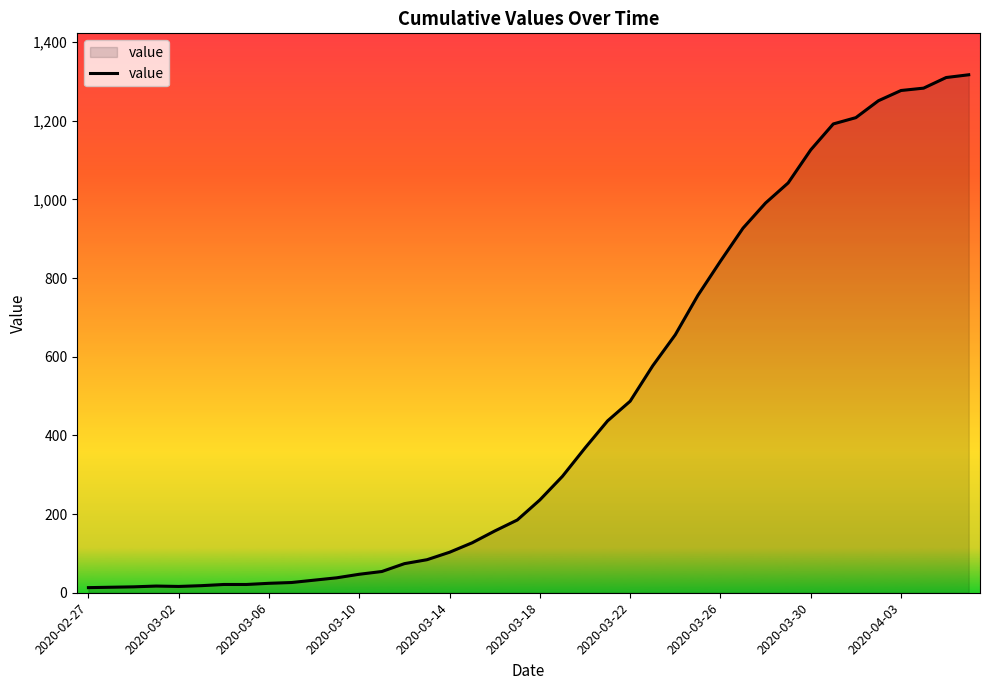

What is the difference between the maximum and minimum values?

1304